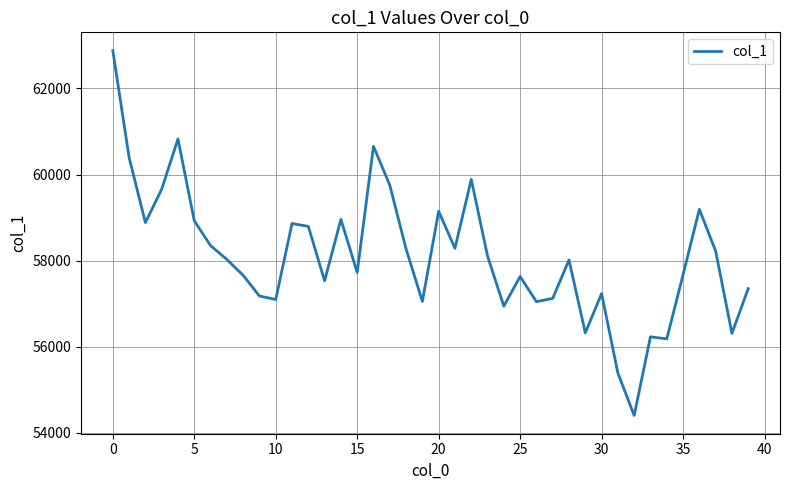

What is the difference between the maximum and minimum values?

8474